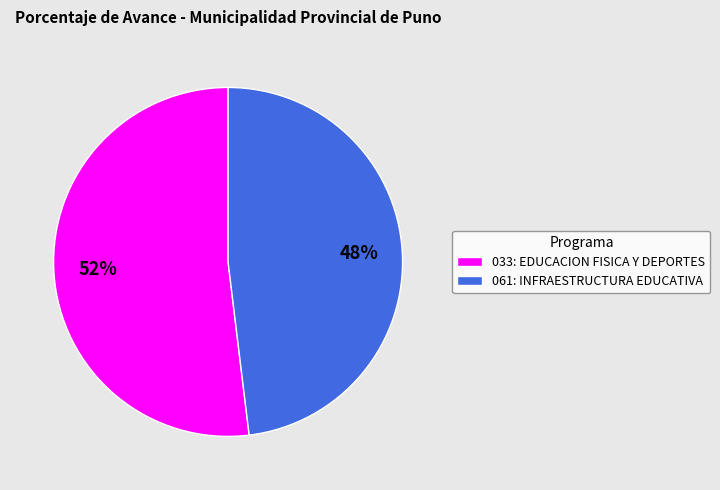

To the nearest percent, what percentage of the pie is 061: INFRAESTRUCTURA EDUCATIVA?

48%